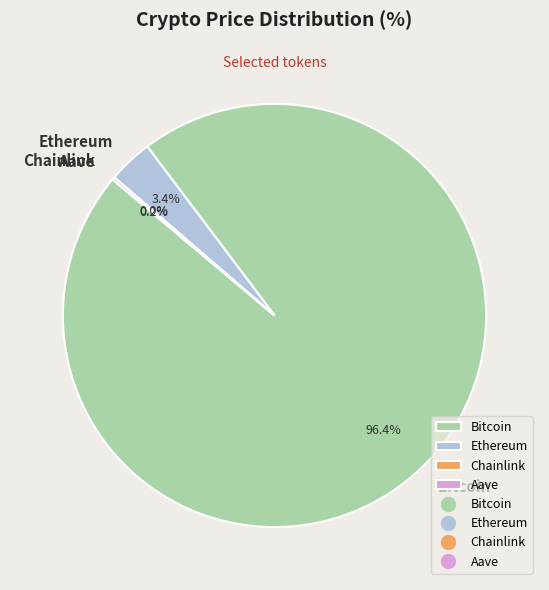

Do Ethereum and Bitcoin together represent more than half of the pie?

Yes